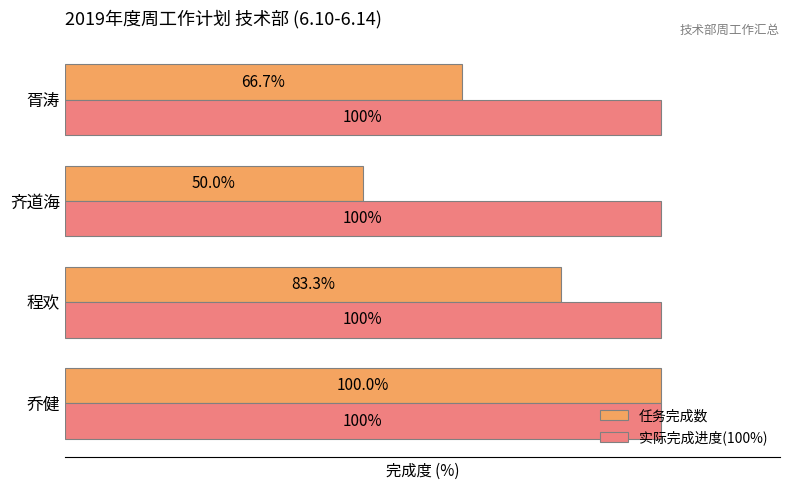

Rank the series by their average value, from lowest to highest.

任务完成数, 实际完成进度(100%)